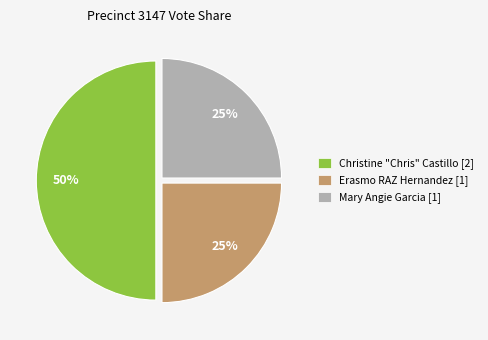

What is the largest slice in the pie chart?

Christine "Chris" Castillo